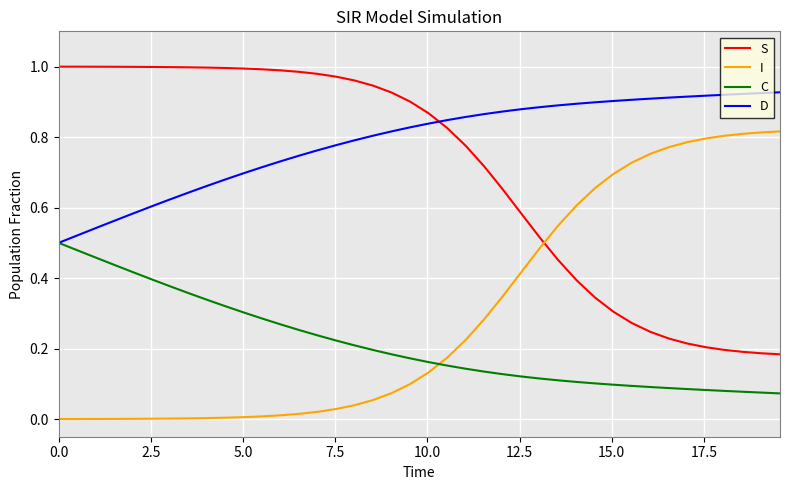

Rank the series by their maximum value, from lowest to highest.

C, I, D, S